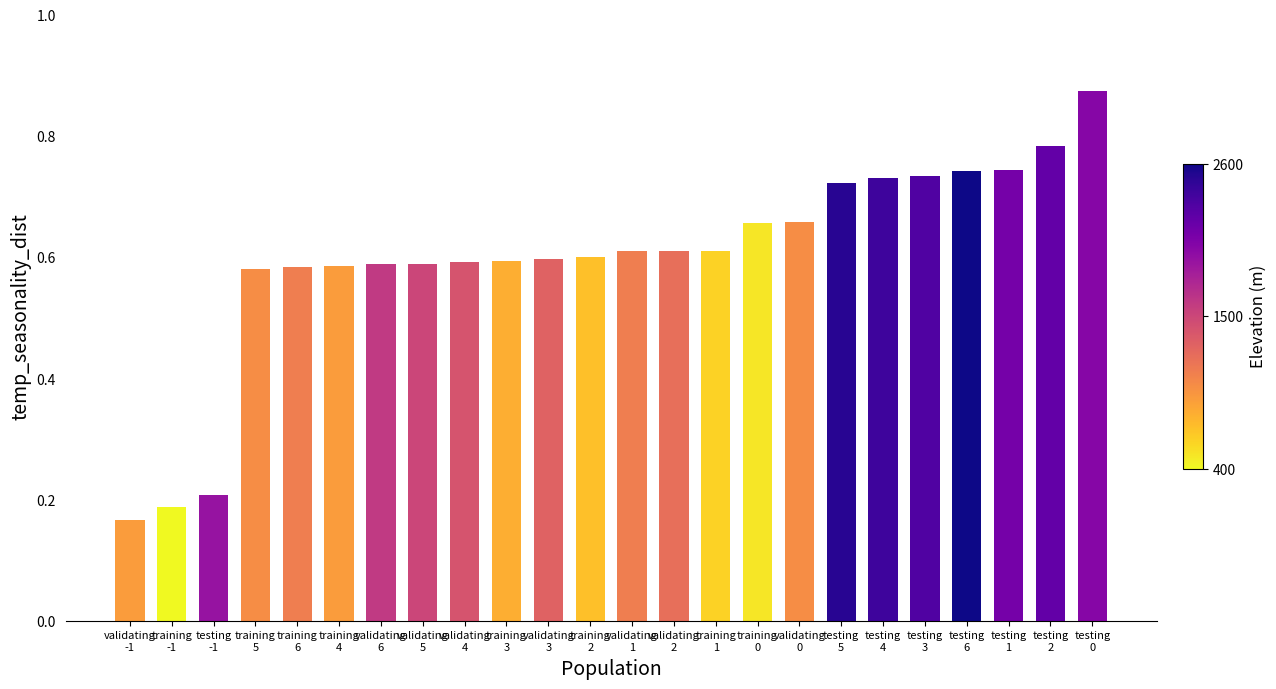

Count the values in the range 0 to 1.

24